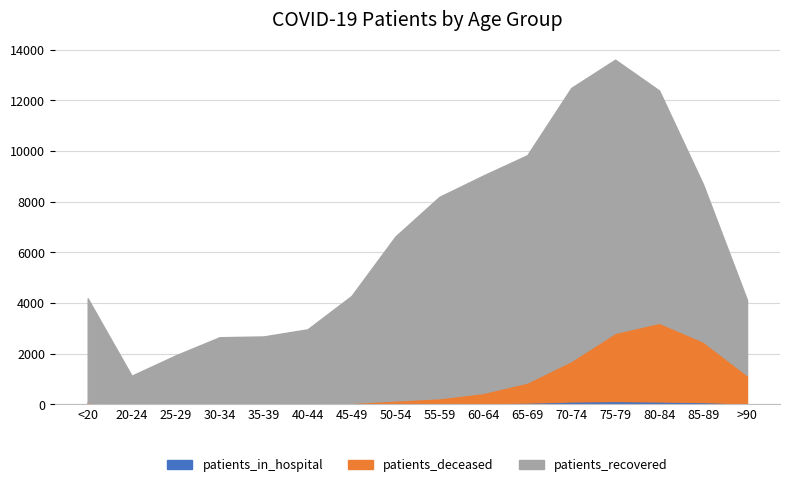

At which category does patients_in_hospital reach its first local peak?

30-34